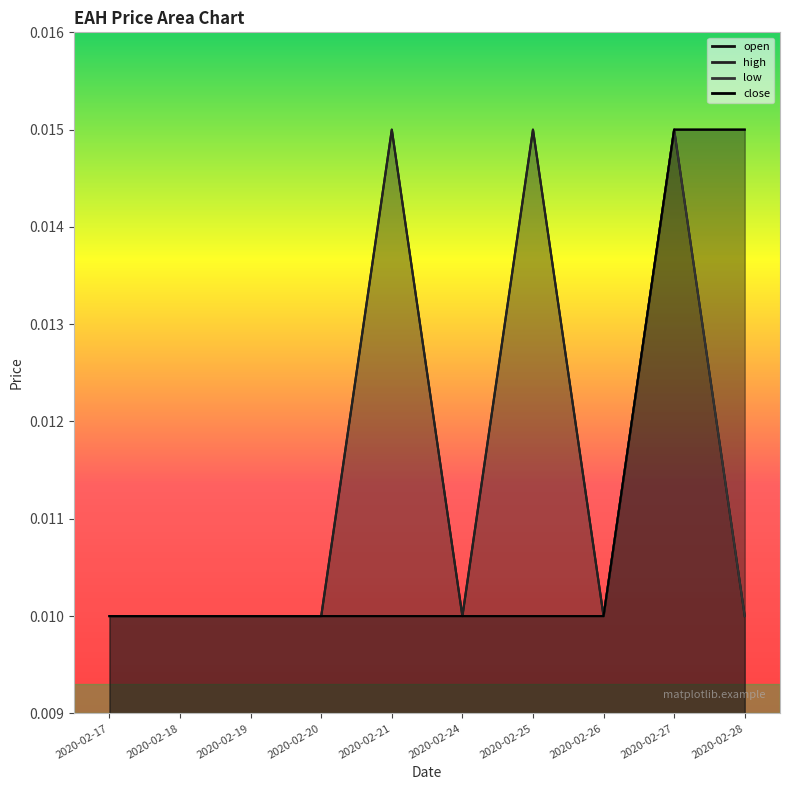

At which category does open reach its first local peak?

2020-02-21